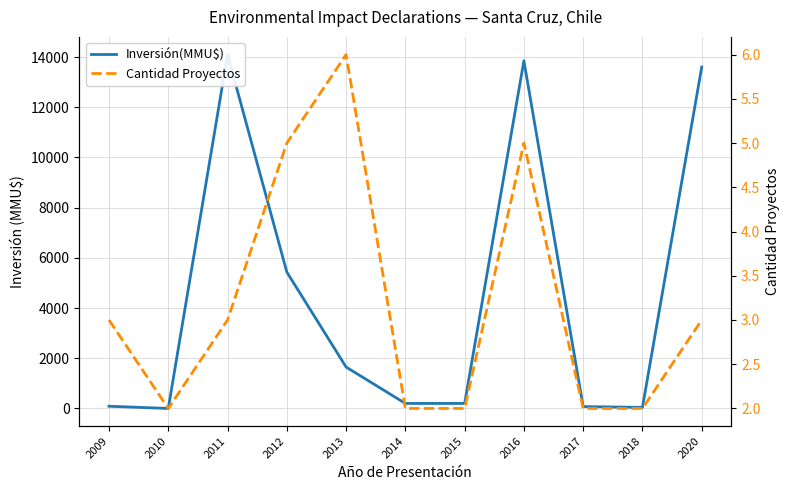

True or false: Cantidad Proyectos has a value of 2 at 2014.

True